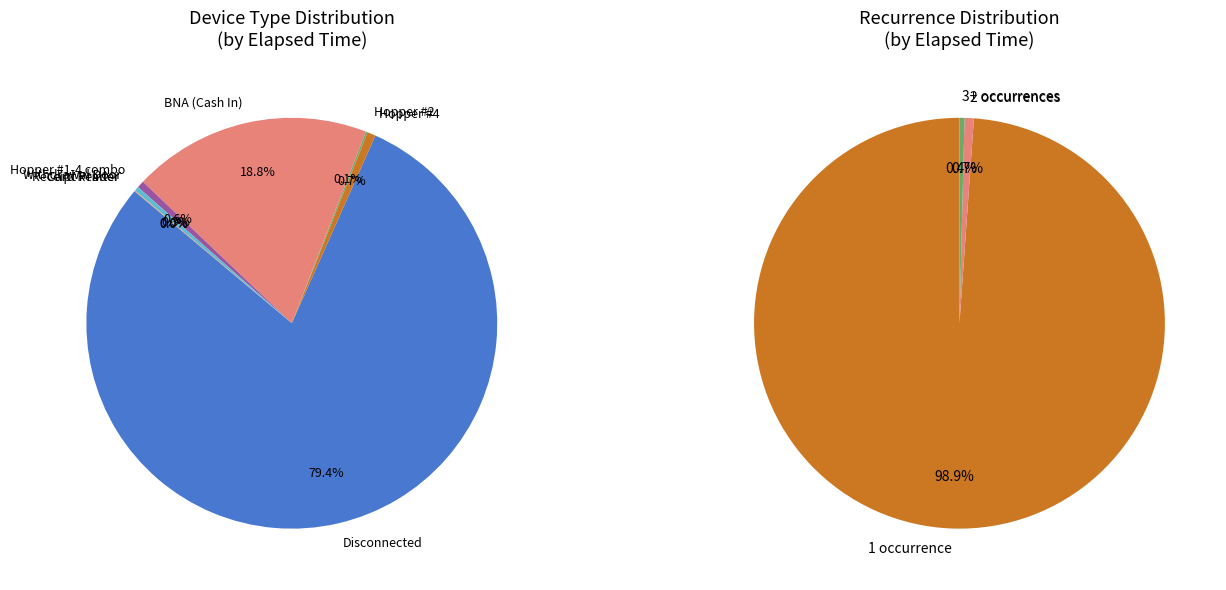

Which has a higher value, Hopper #1-4 or Hopper #2?

Hopper #1-4